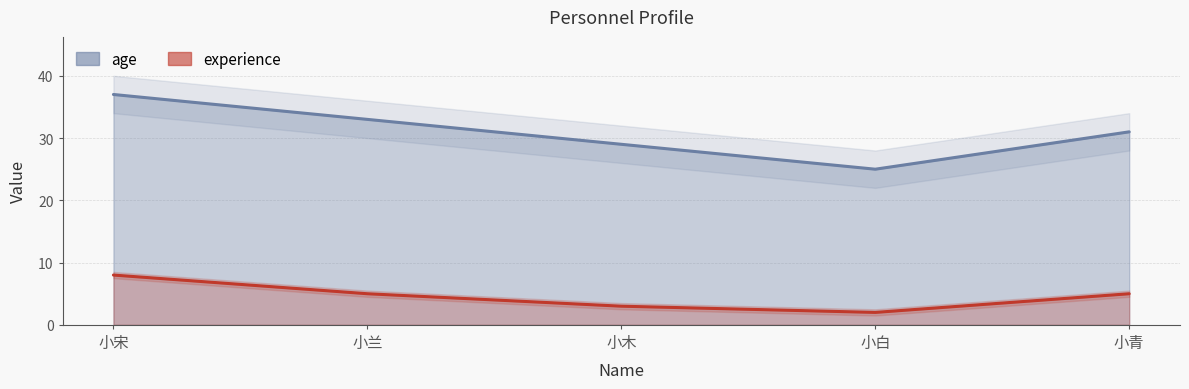

Is it true that age equals 25 at 小白?

True